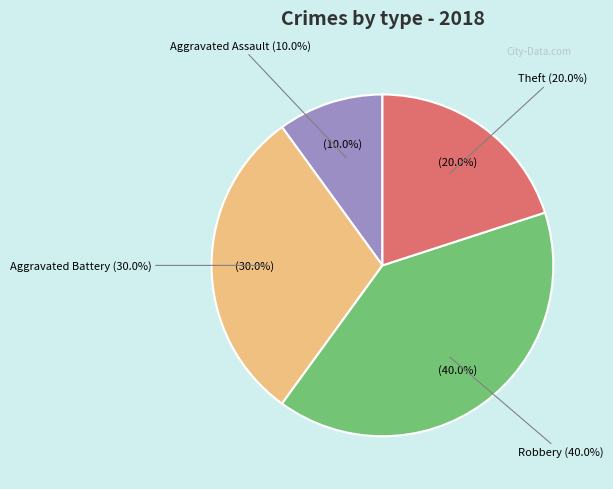

The Theft slice represents 34% of the pie. True or false?

False